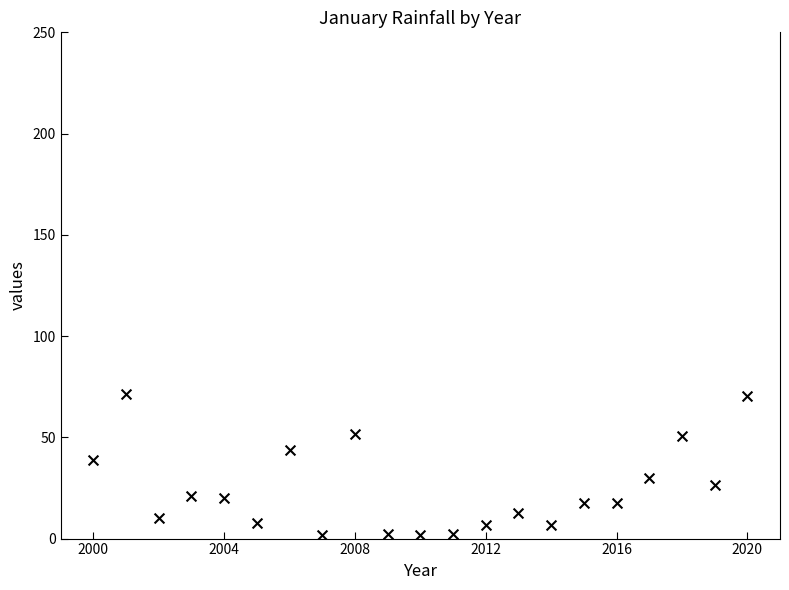

What is the range of Y values (max minus min)?

69.4